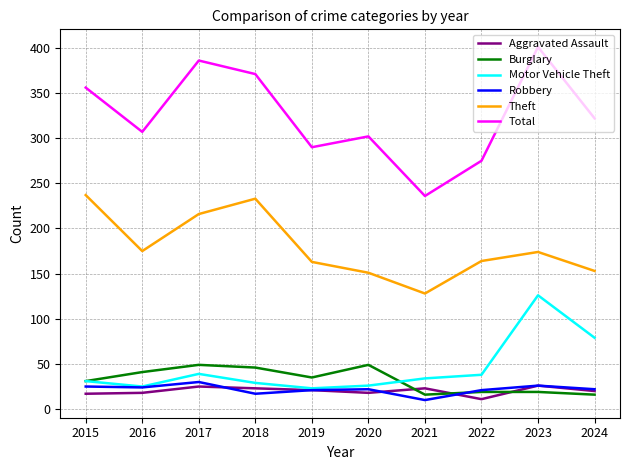

Which series changed the most between 2019 and 2021?

Total